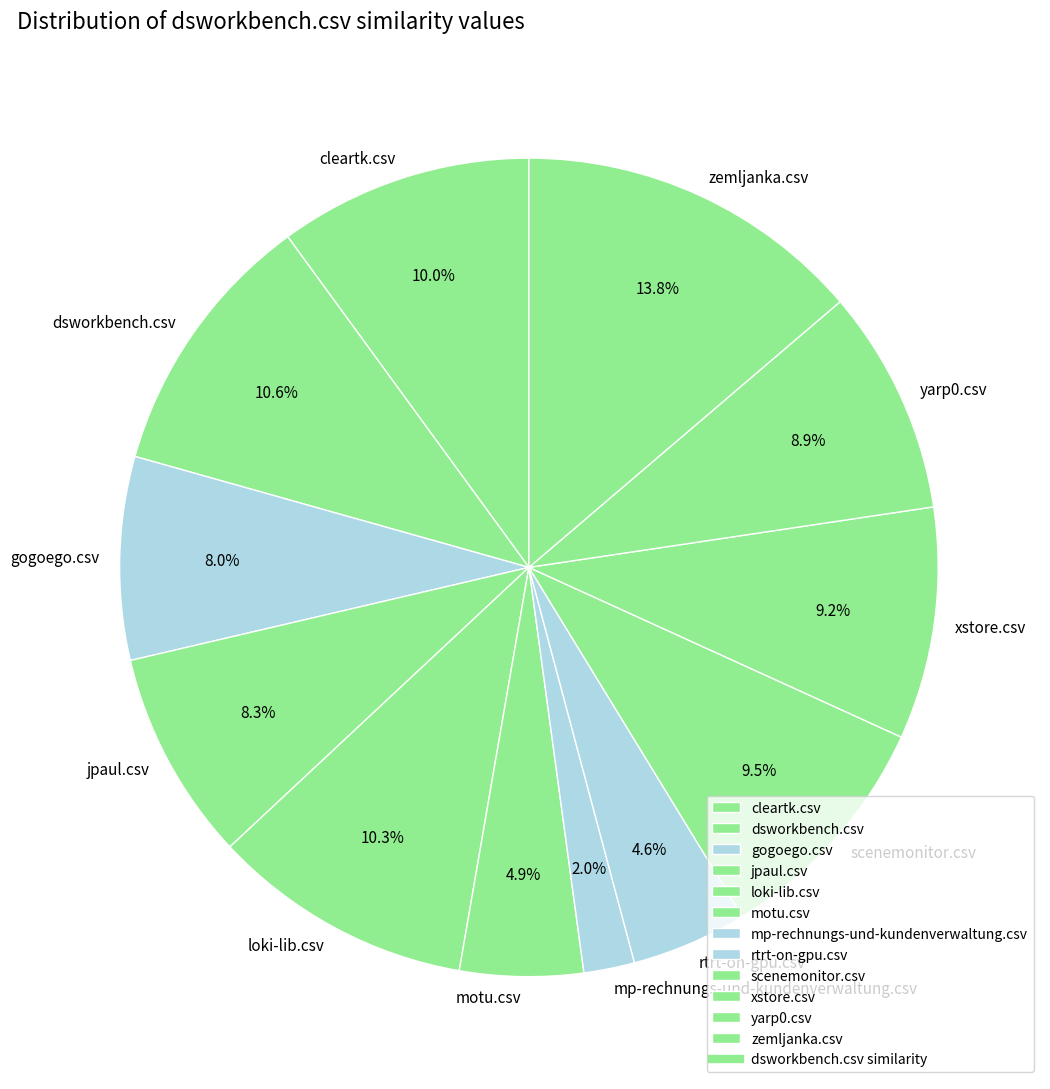

Combined, do jpaul.csv and rtrt-on-gpu.csv account for over 50%?

No